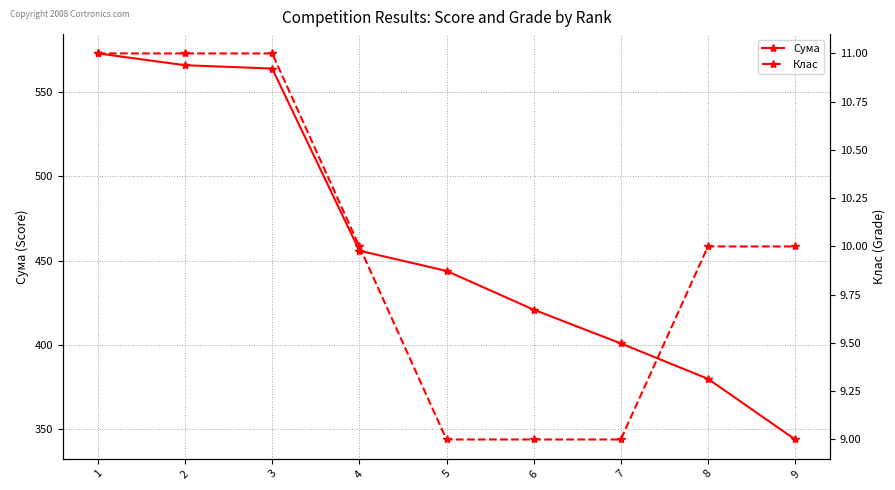

True or false: Сума has more than 1 points higher than both neighbors.

False